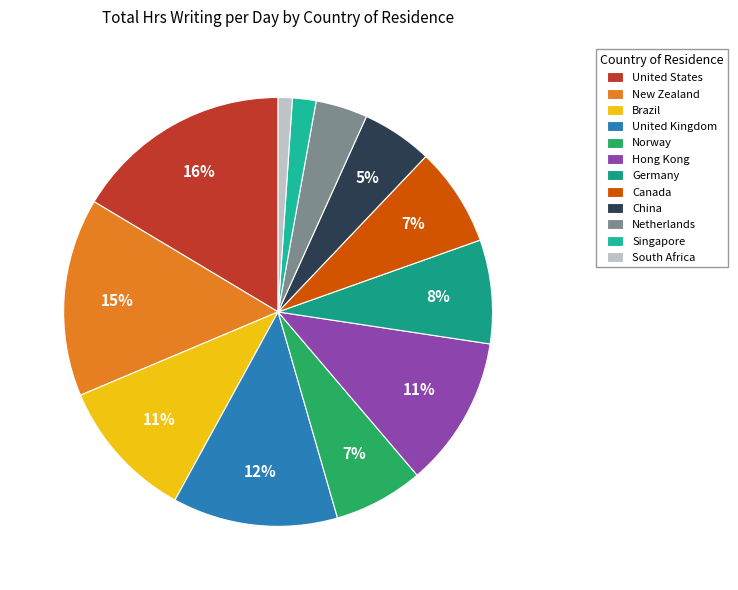

How many slices are in this pie chart?

12